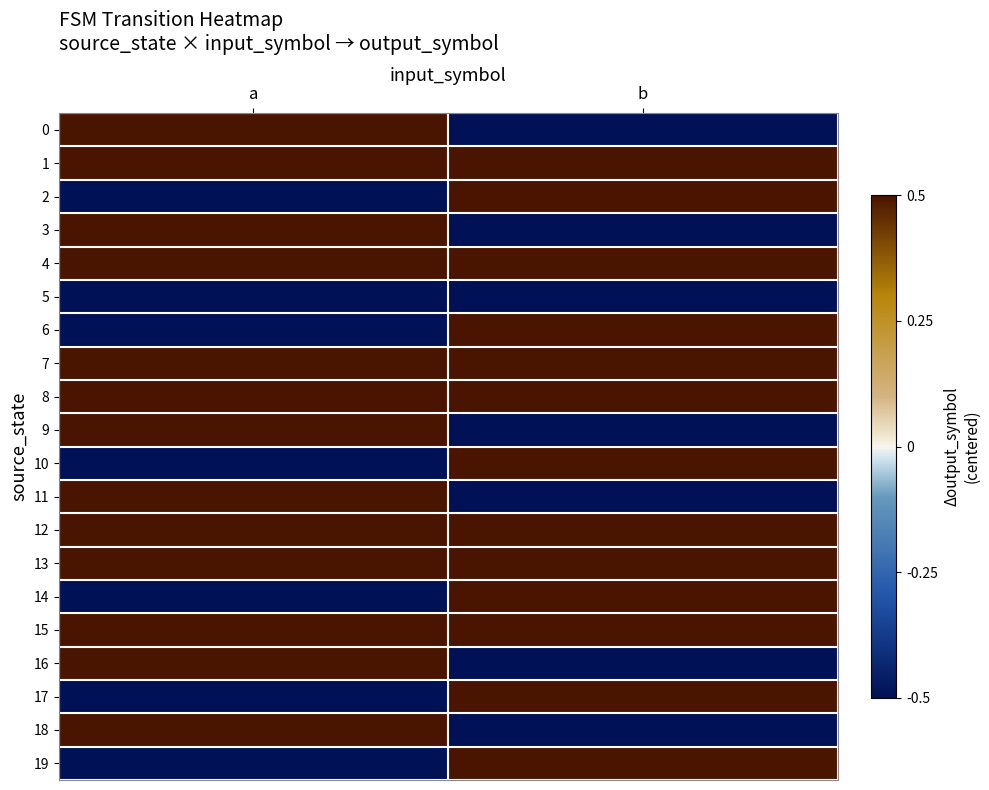

How many categories are shown in the chart?

2